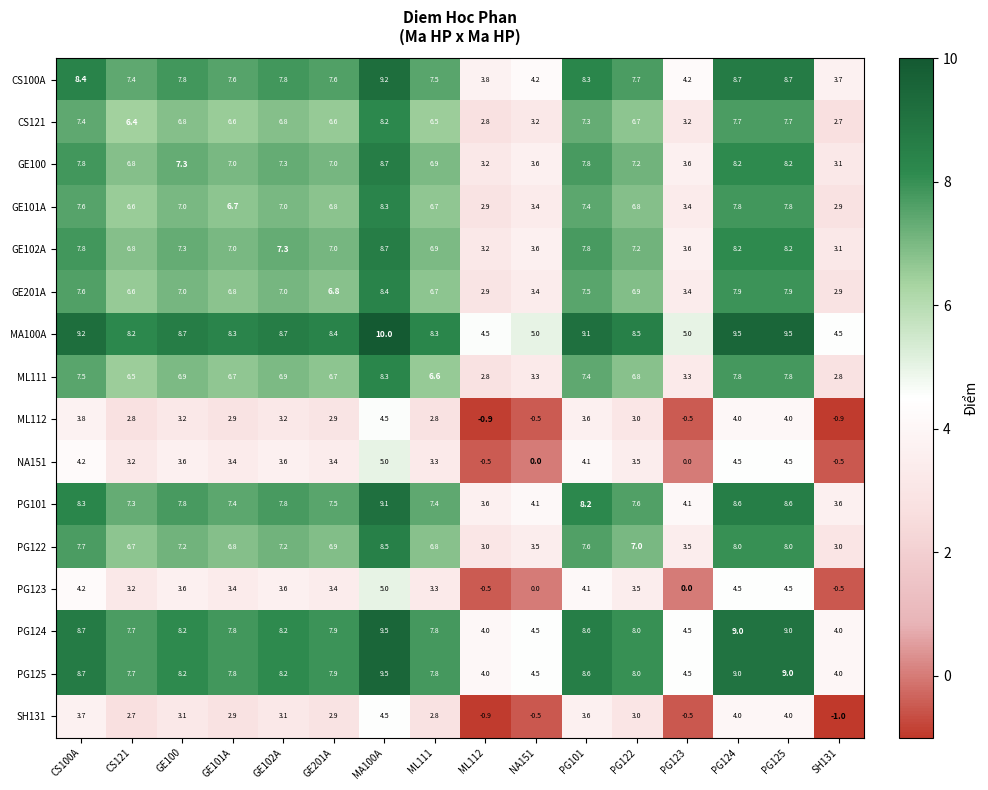

True or false: CS100A has a value of 11.3 at GE101A.

False